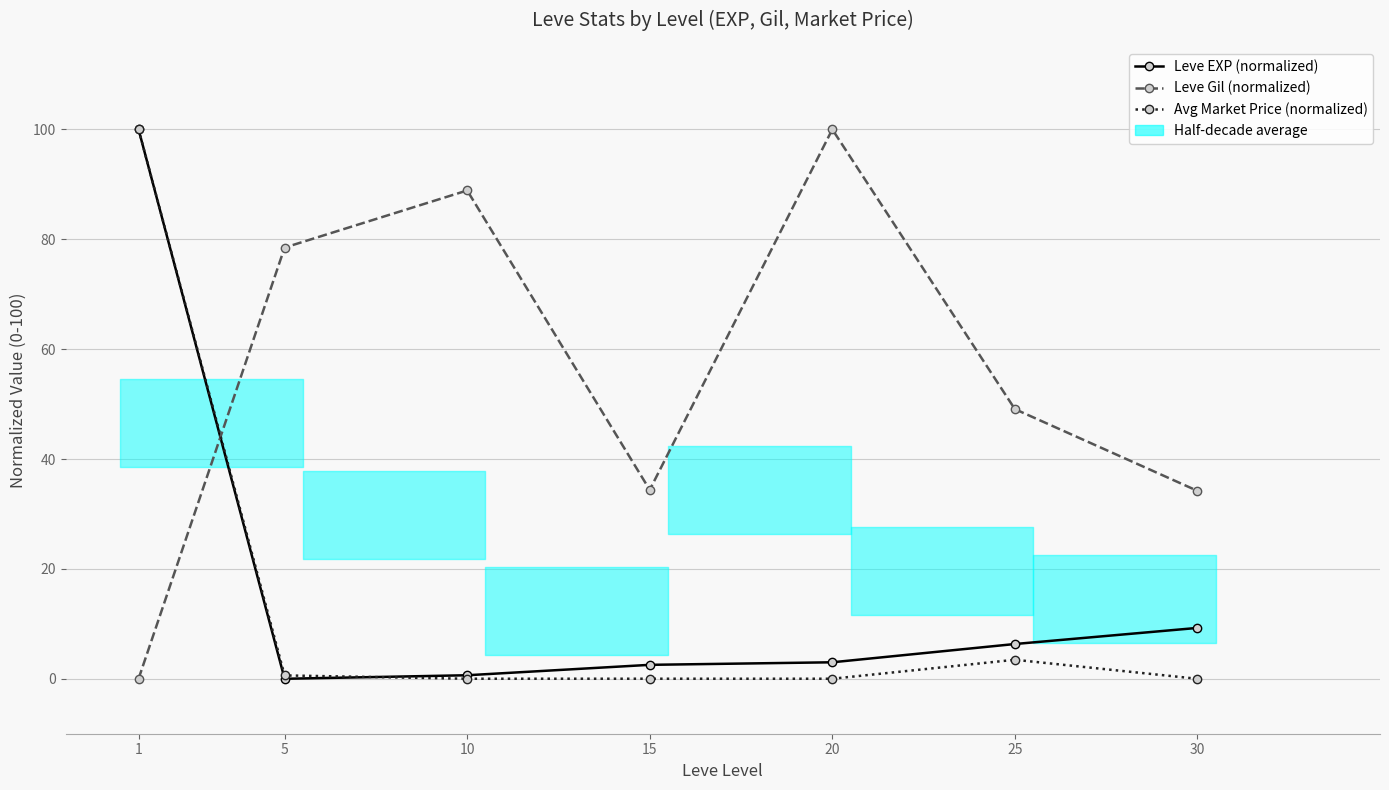

What is the value of the Leve EXP (normalized) point at the 6th from the left?

6.3